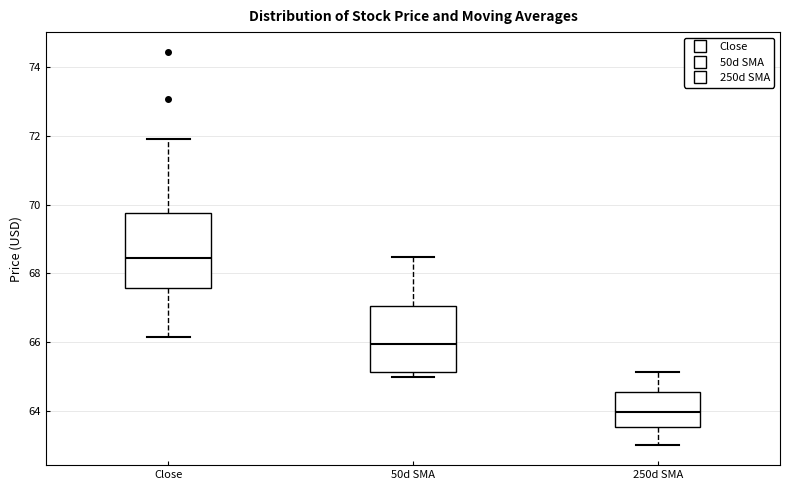

Which box has the highest median line?

Close